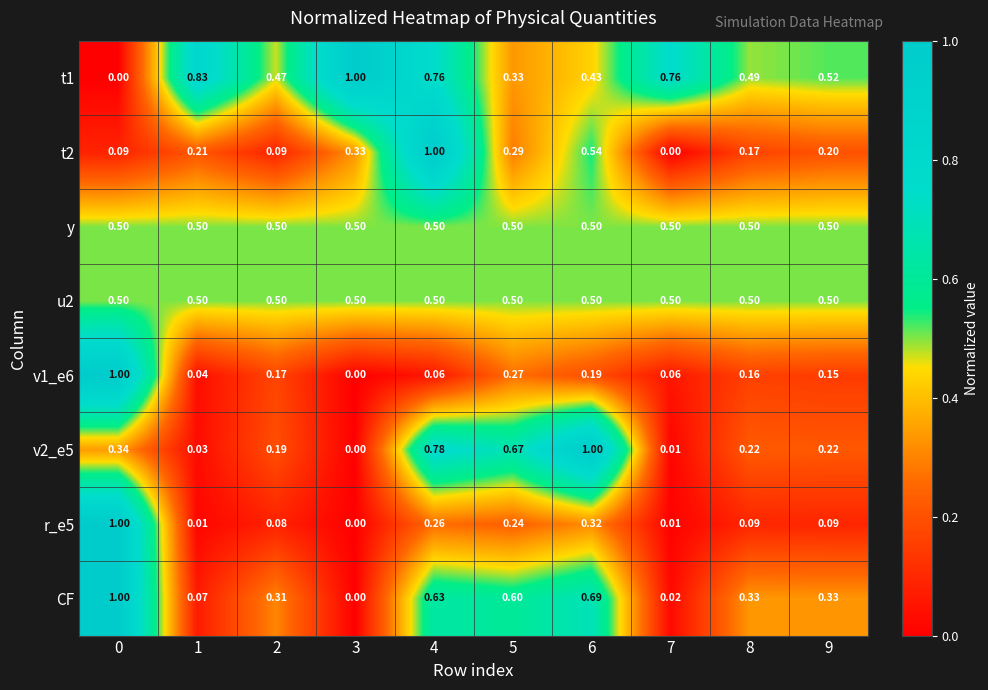

Is the value of v1_e6 at 9 greater than the value of y at 4?

No